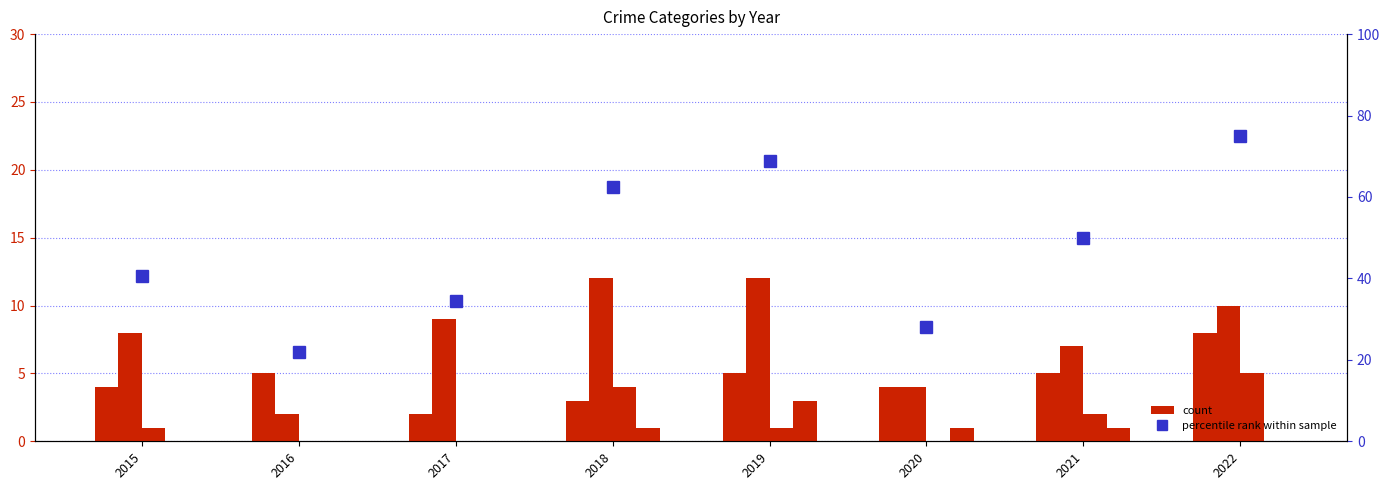

At which label does Theft first exceed 9?

2018